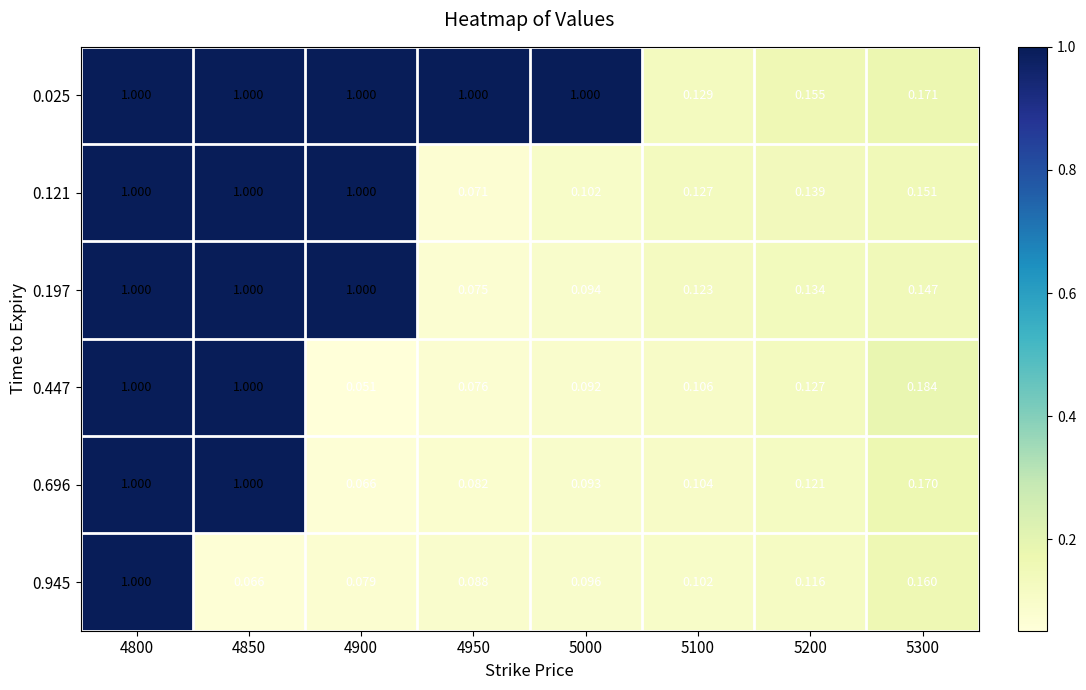

Is the value of 0.447 at 5300 greater than the value of 0.696 at 5300?

Yes